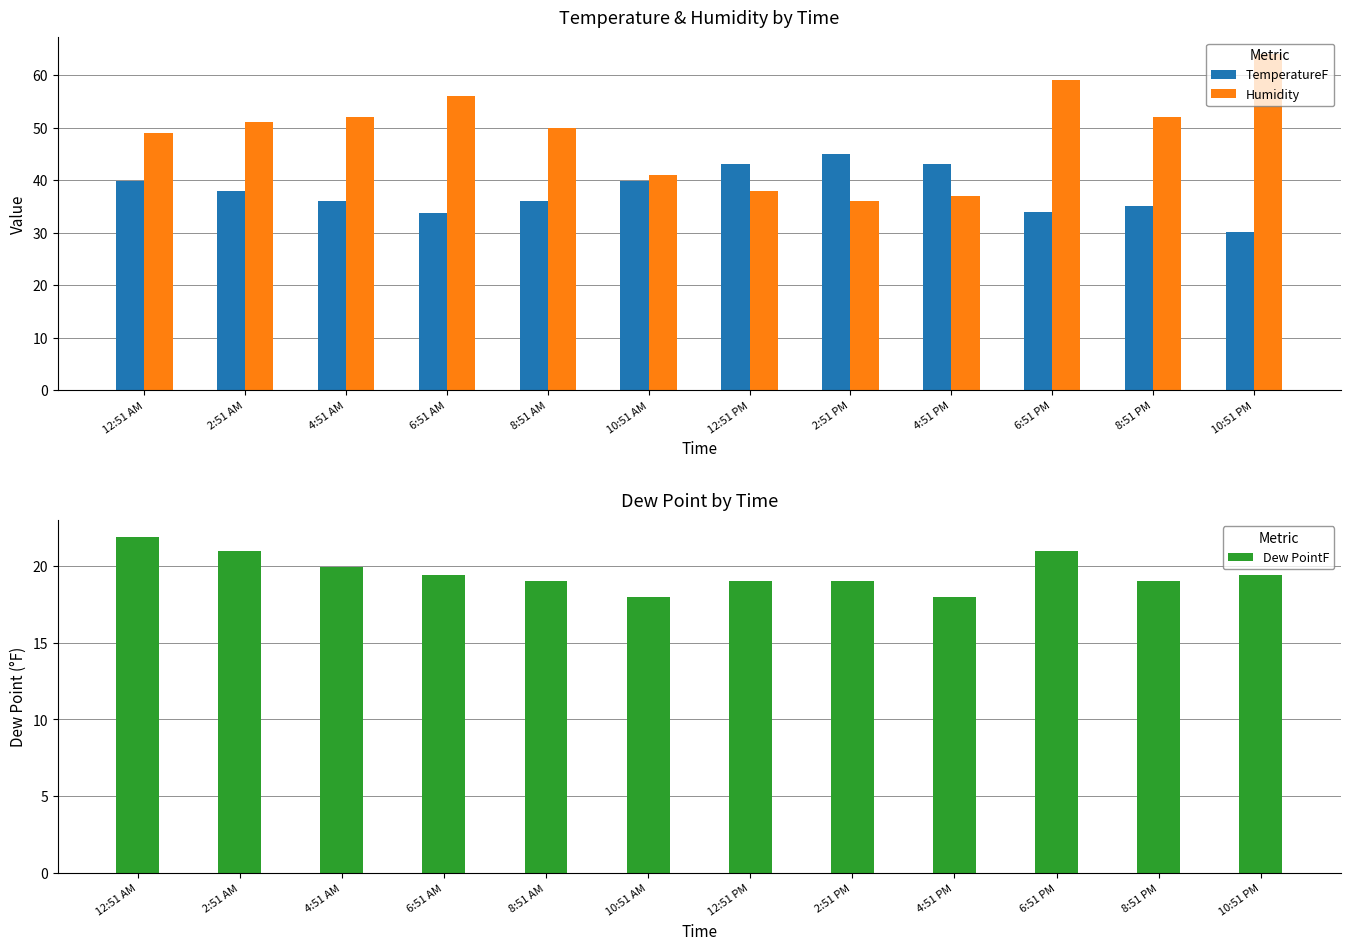

Between 12:51 PM and 10:51 PM, which series saw the biggest shift?

Humidity